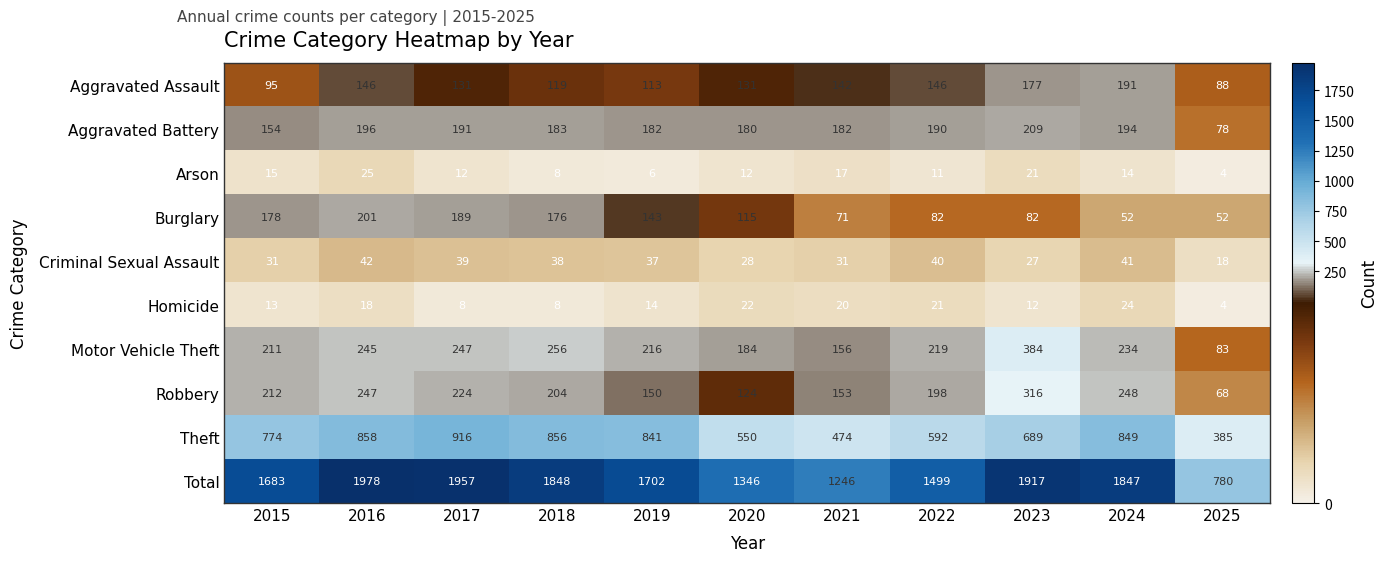

What is the average value of the Homicide series?

15